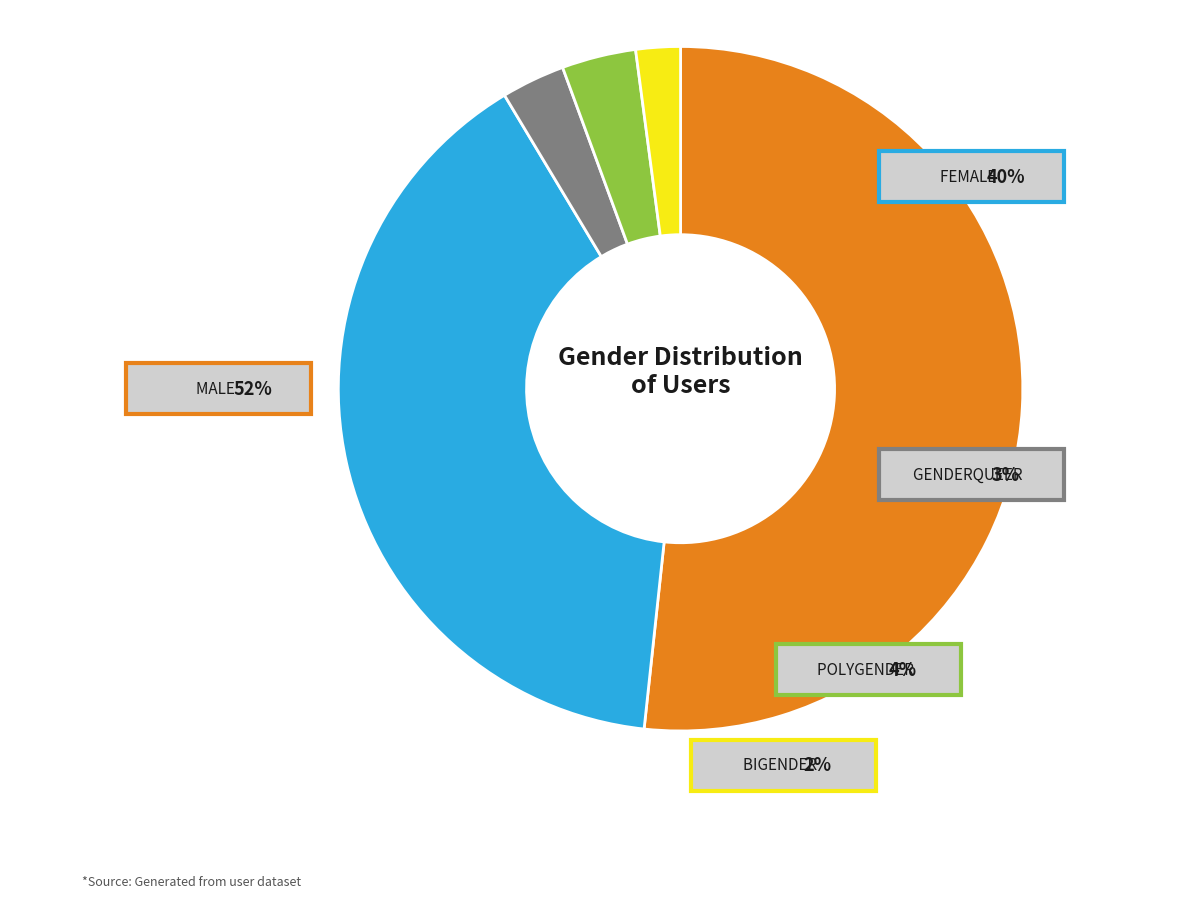

To the nearest percent, what is the difference between the Female and Male slice percentages?

12%